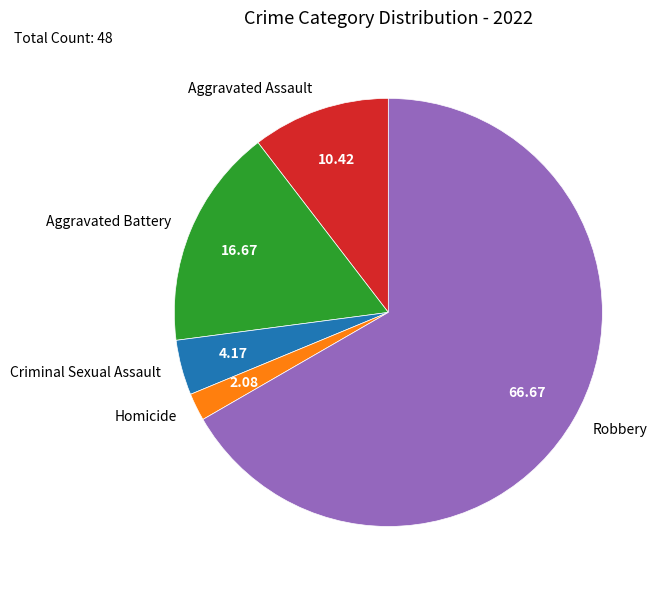

Is the sum of Criminal Sexual Assault and Aggravated Battery greater than half?

No